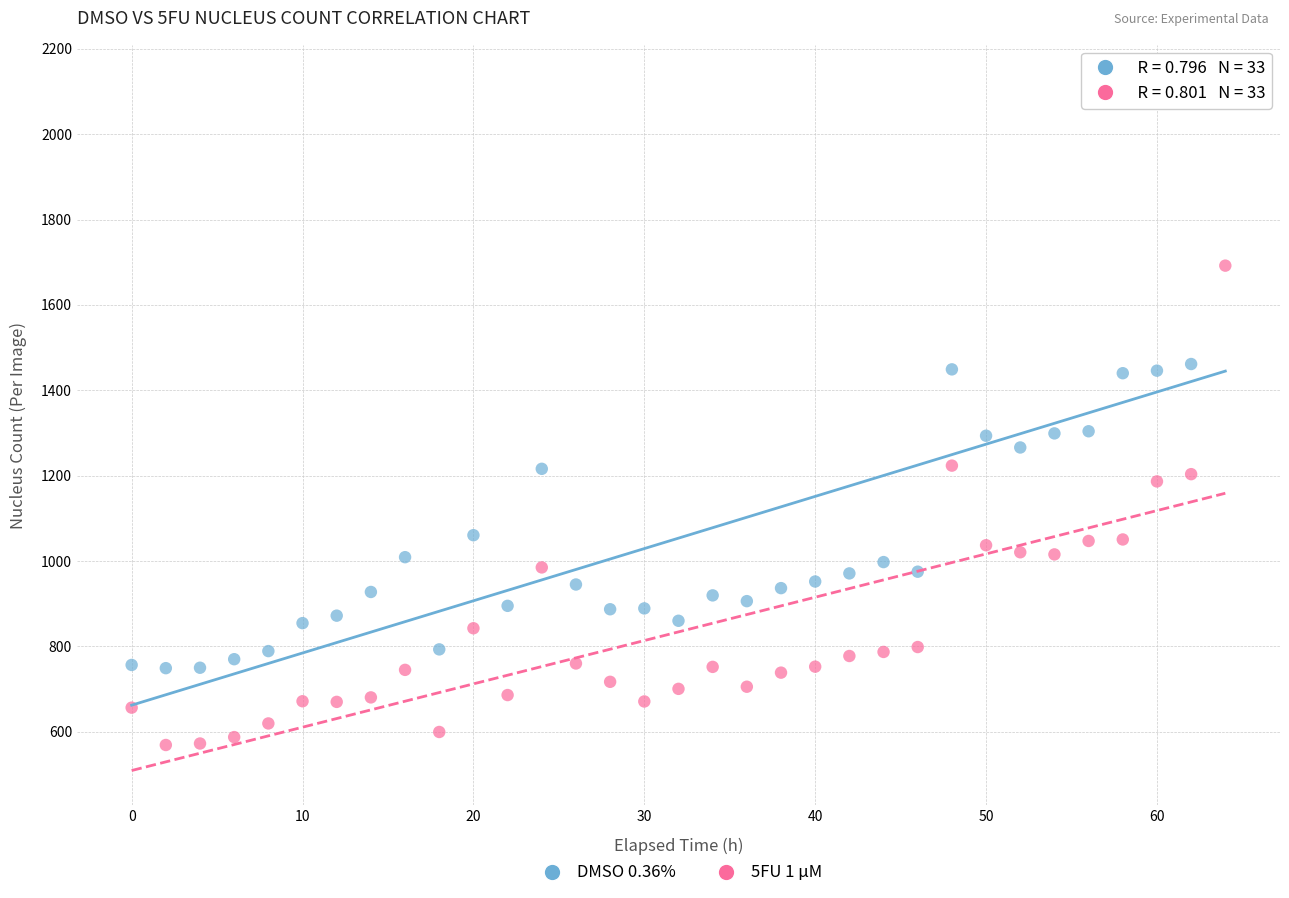

Which series reaches the minimum Y coordinate?

5FU 1 µM